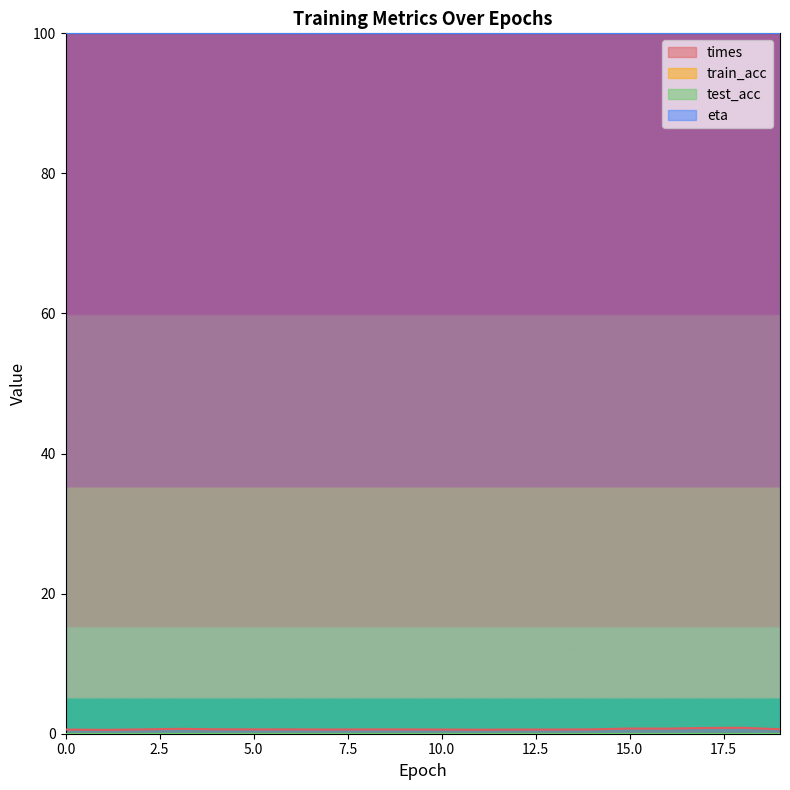

Which series has the widest spread of values?

times